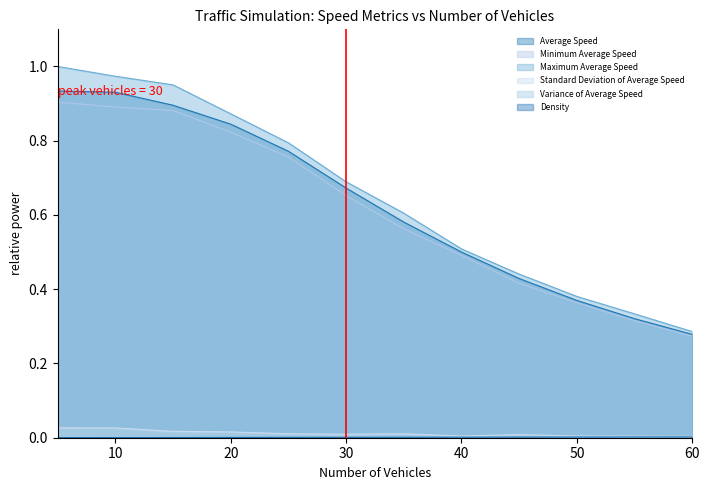

True or false: Average Speed has more than 2 interior local peaks.

False